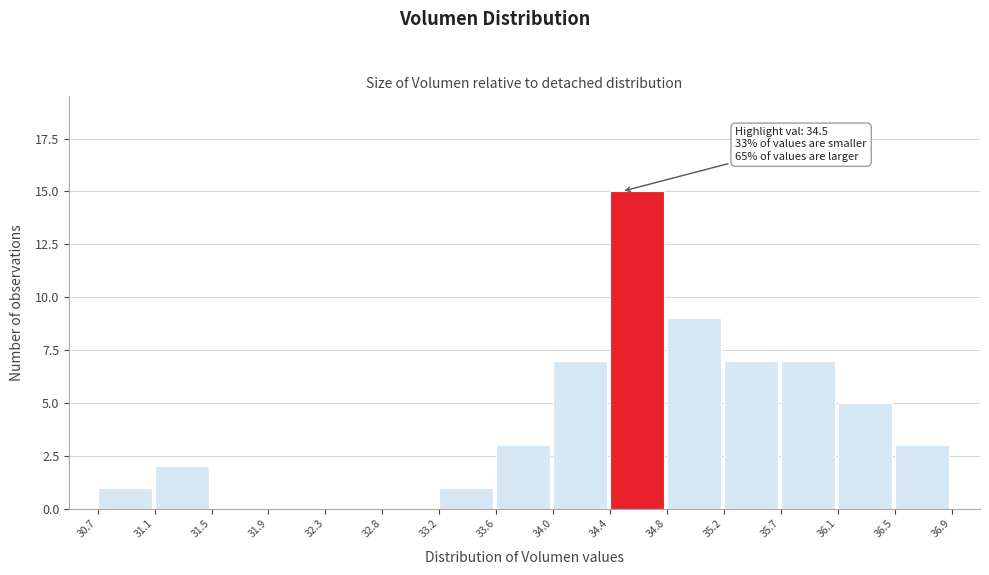

Over which range of the x-axis is the bar tallest?

34.4 to 34.8